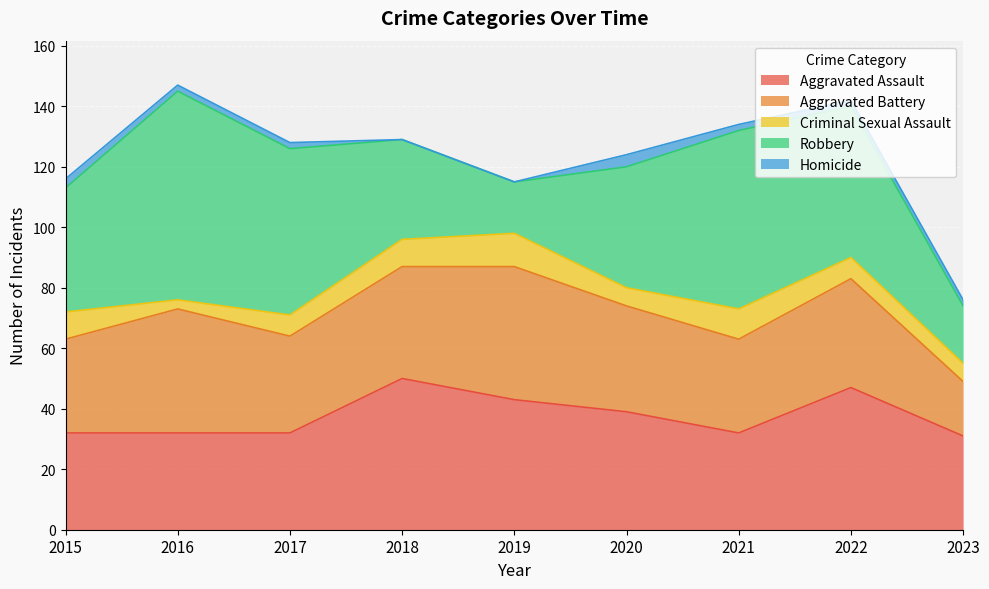

Which category has the highest value across all series?

2016